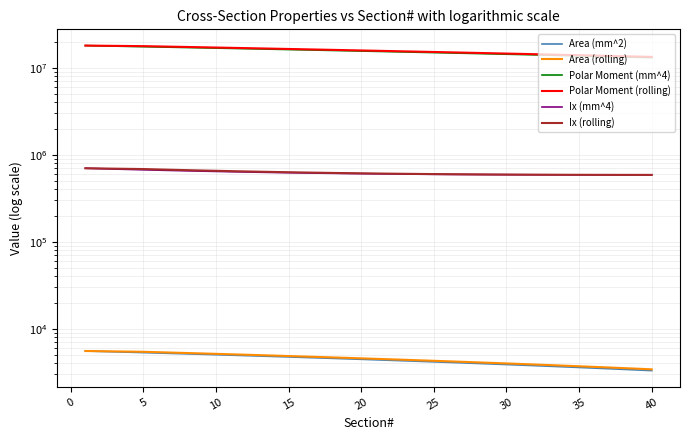

What is the difference between the maximum and second lowest values in the Polar Moment (rolling) series?

4536078.9